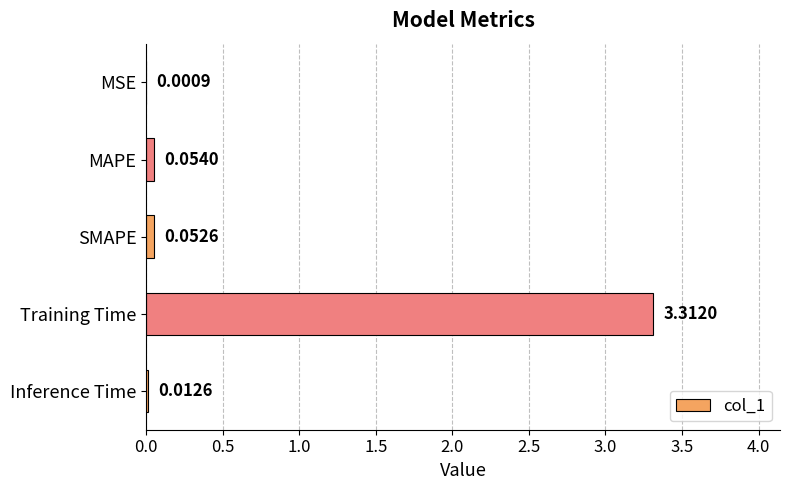

What is the greatest value displayed?

3.3